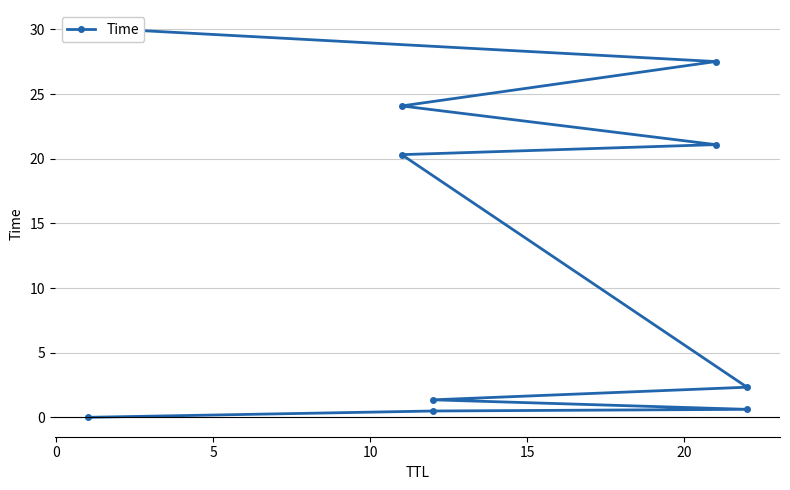

What is the difference between the second highest and minimum values?

27.5